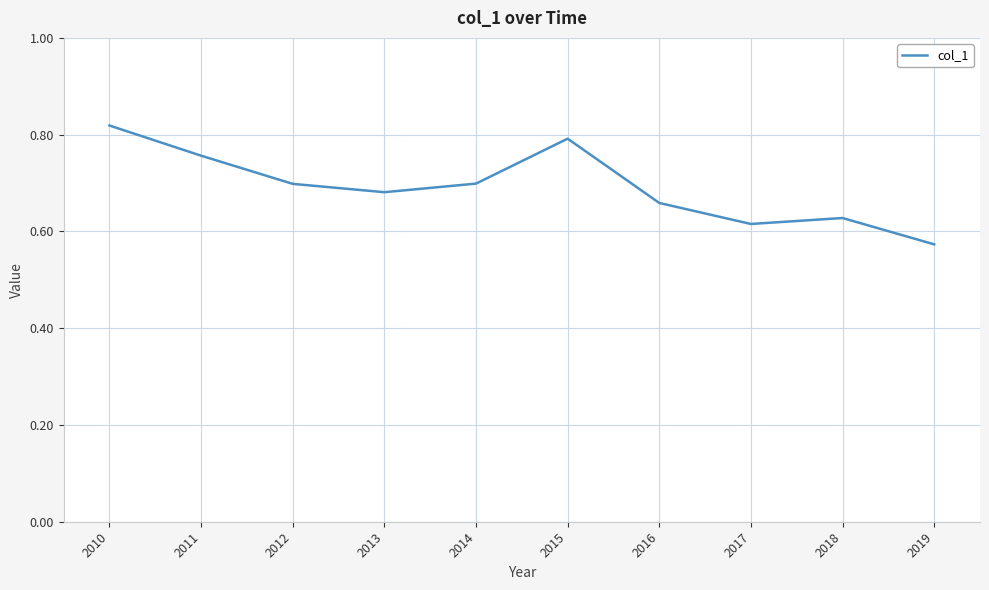

What is the difference between the values at 2019 and 2018?

0.1